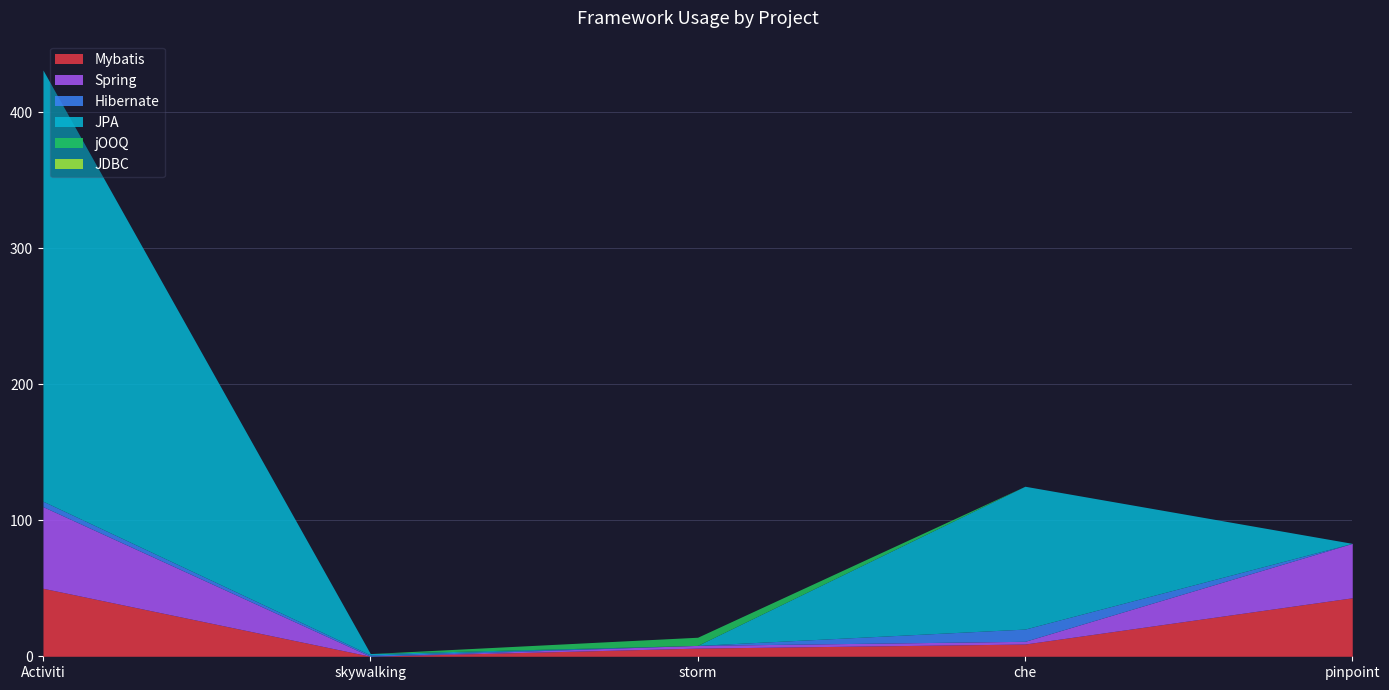

List the series in order of their peak value, lowest first.

JDBC, jOOQ, Hibernate, Mybatis, Spring, JPA